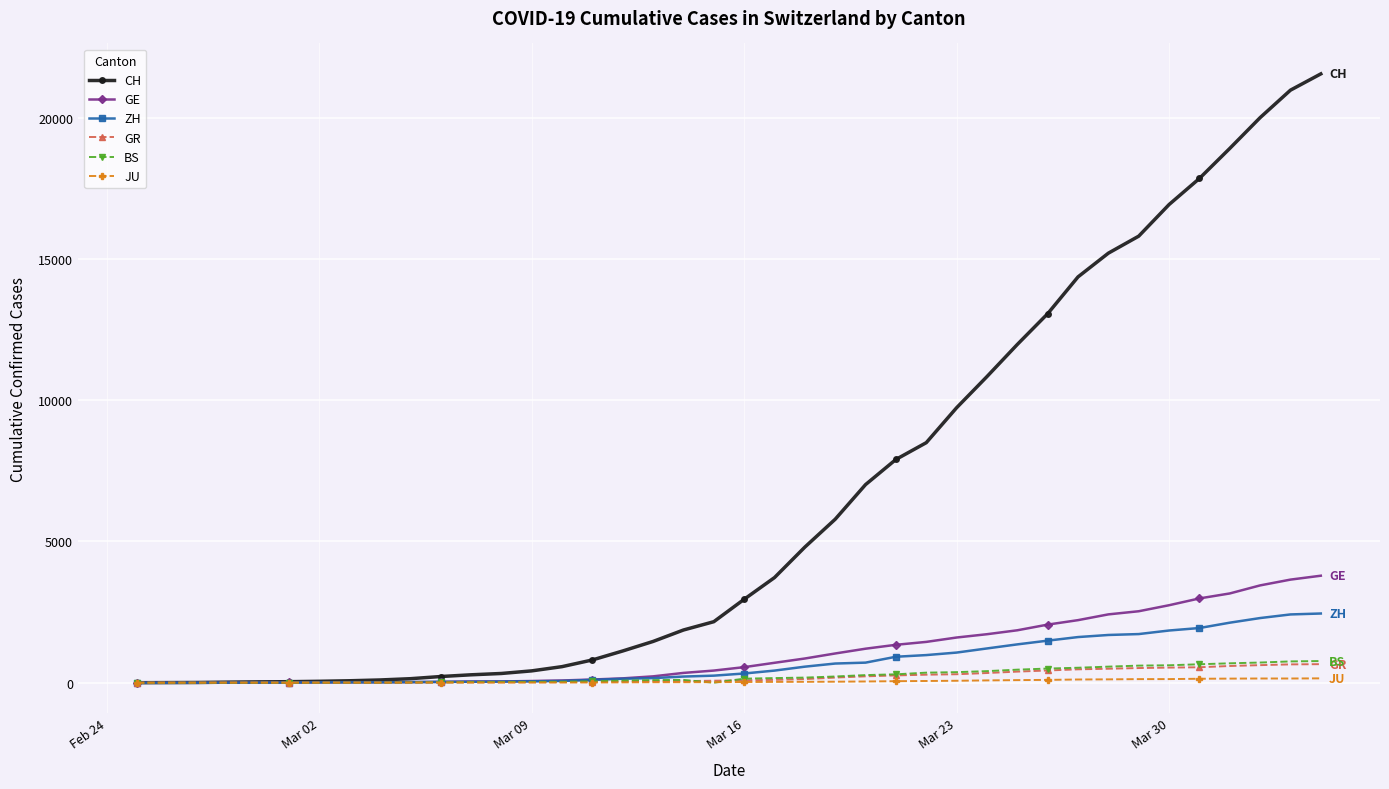

At how many categories does at least one series exceed 4241?

18